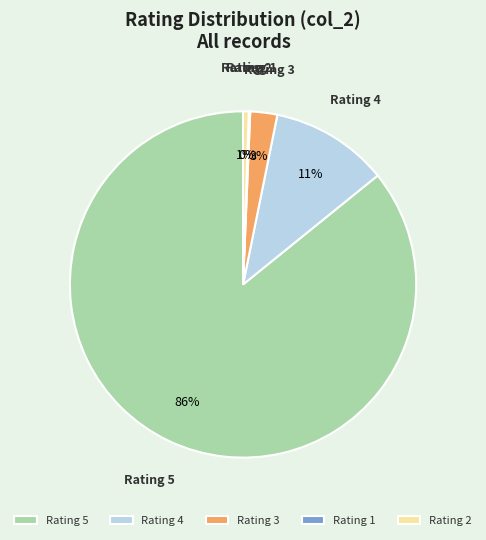

Is the sum of Rating 3 and Rating 5 greater than half?

Yes